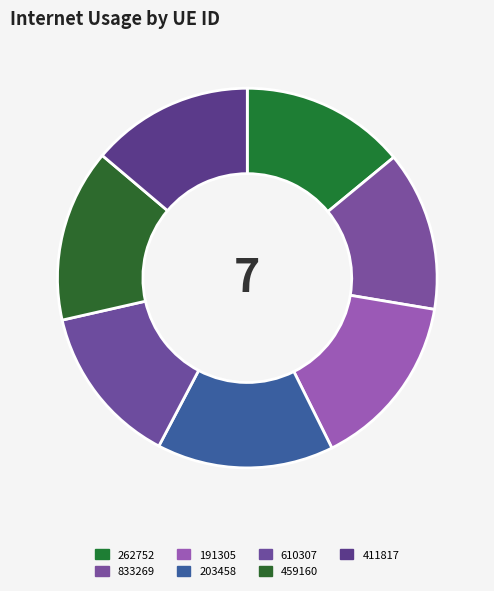

To the nearest percent, what portion does 191305 represent?

15%